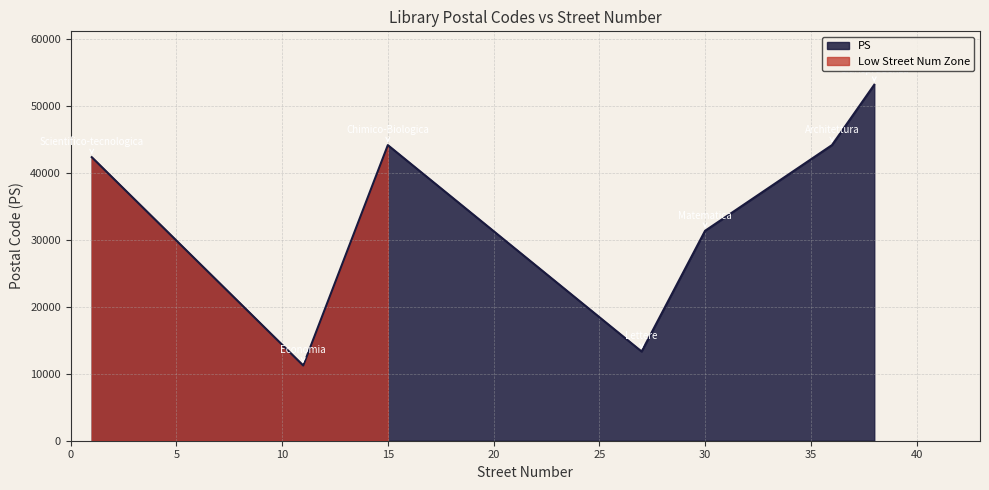

What is the difference between the second highest and minimum values?

32899